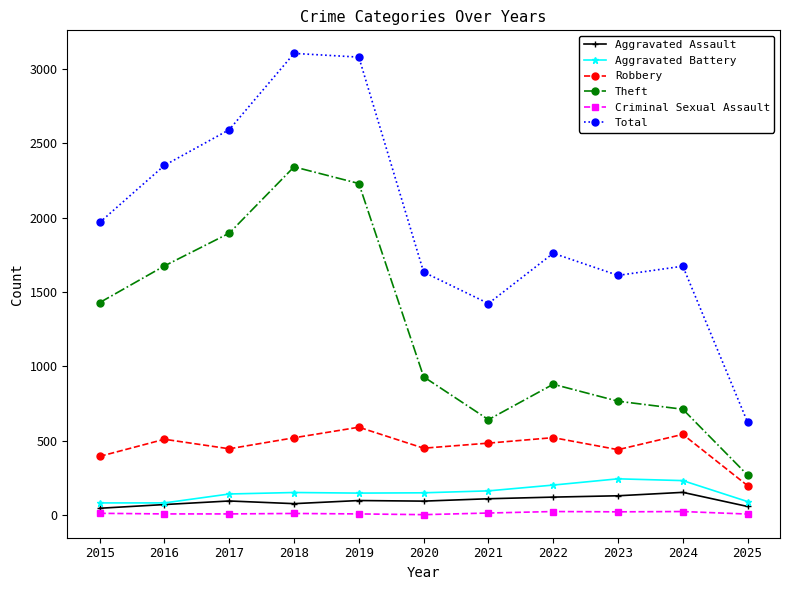

True or false: Aggravated Battery and Criminal Sexual Assault cross at least once.

False